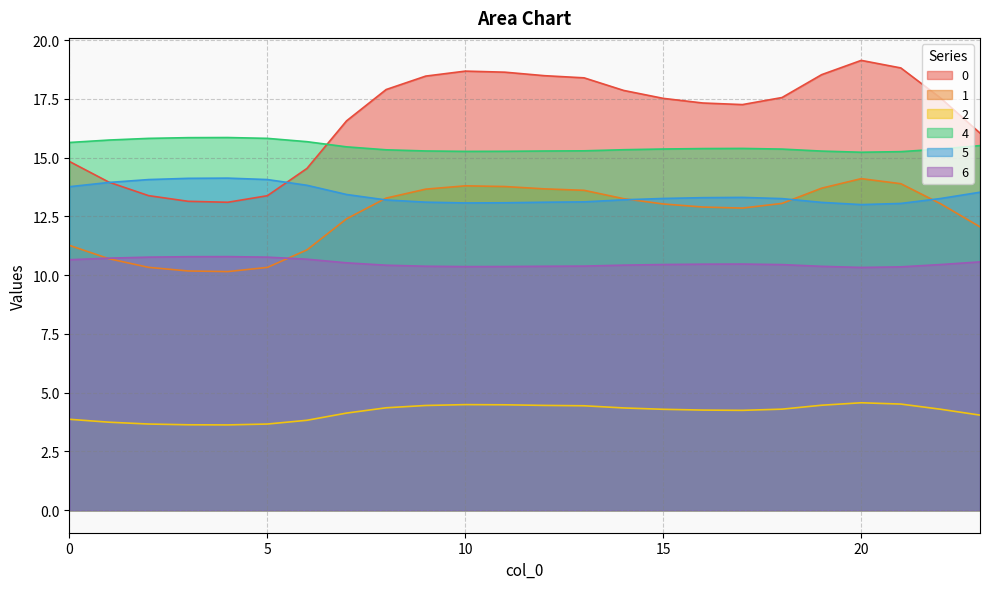

Is the value of 5 at 19 greater than the value of 6 at 0?

Yes